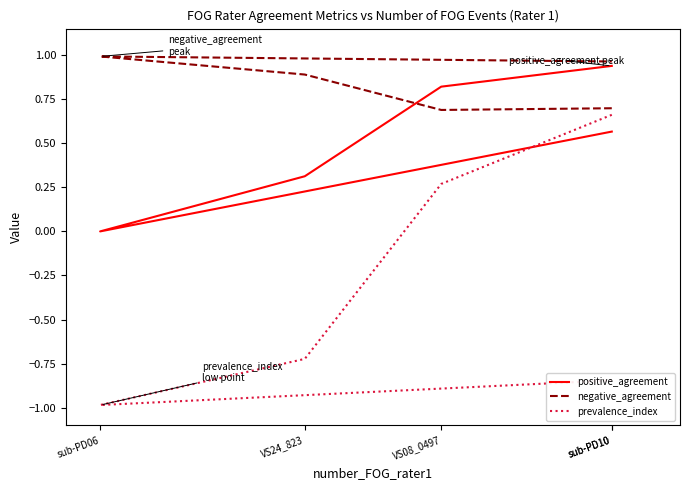

Where is prevalence_index nearest to the value 0?

VS08_0497